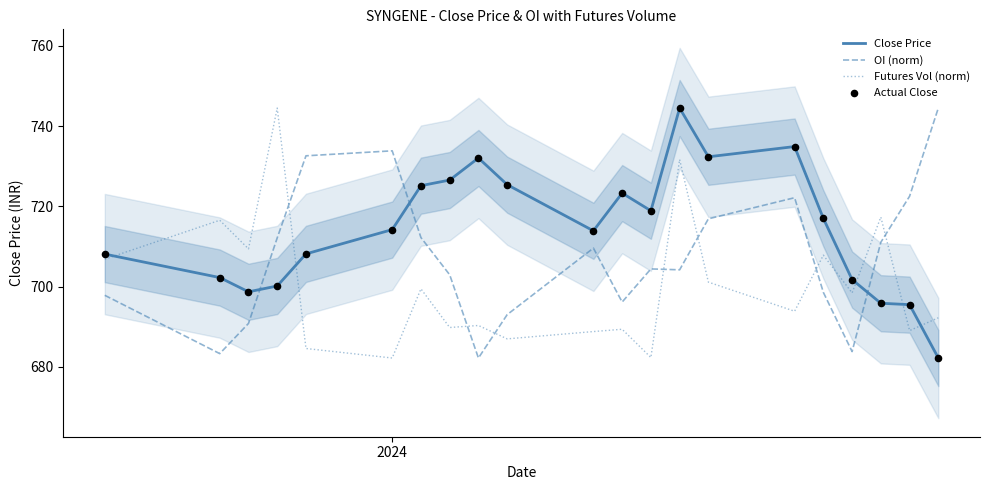

Which series ends up on top after the final intersection of Close Price and Futures Vol (norm)?

Futures Vol (norm)